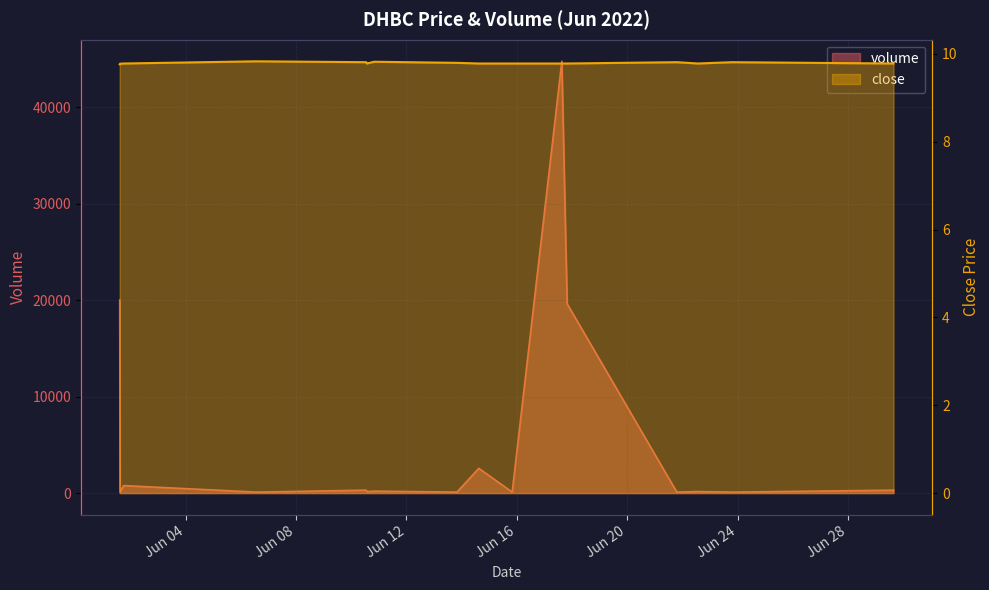

Reading right to left, what are all the values shown in this chart?

volume: 299.0	100.0	156.0	100.0	19604.0	25100.0	44756.0	100.0	2564.0	100.0	200.0	154.0	300.0	100.0	775.0	100.0	20011.0
close: 9.8	9.8	9.8	9.8	9.8	9.8	9.8	9.8	9.8	9.8	9.8	9.8	9.8	9.8	9.8	9.8	9.8